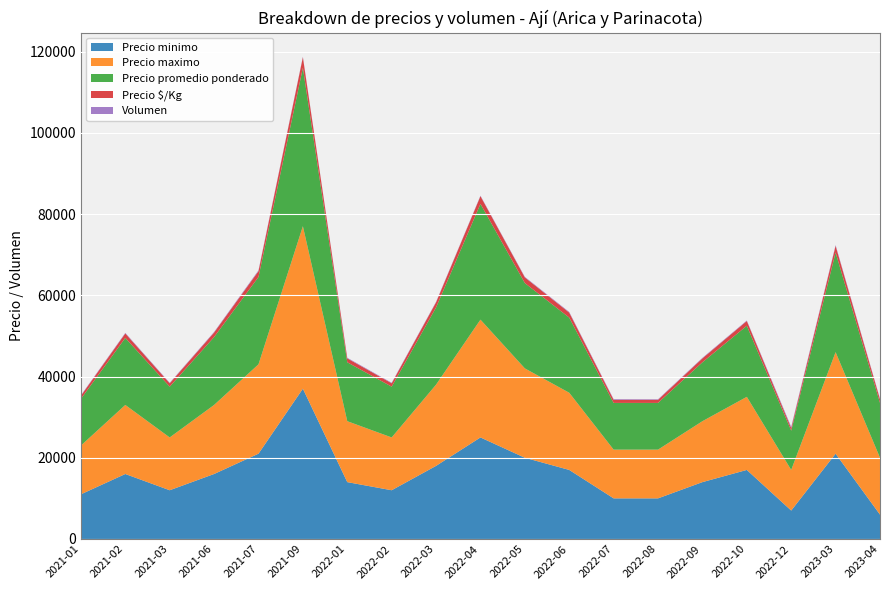

Reading left to right, list all the values displayed in this chart.

Precio minimo: 11000	16000	12000	16000	21000	37000	14000	12000	18000	25000	20000	17000	10000	10000	14000	17000	7000	21000	6000
Precio maximo: 12000	17000	13000	17000	22000	40000	15000	13000	20000	29000	22000	19000	12000	12000	15000	18000	10000	25000	14000
Precio promedio ponderado: 11500	16500	12500	16714	21500	39000	14500	12500	19000	28500	21000	18500	11500	11500	14500	17500	9667	24526	13500
Precio $/Kg: 767	1100	833	1114	1433	2600	967	833	1267	1900	1400	1233	767	767	967	1167	644	1635	900
Volumen: 120	140	120	140	200	120	140	130	120	120	130	150	160	130	130	120	300	190	150